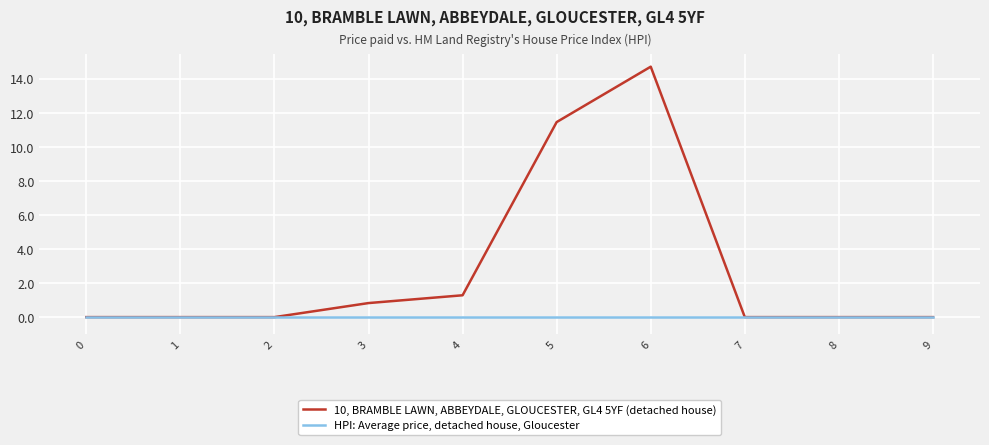

What is the total value across all series at 4?

1.3